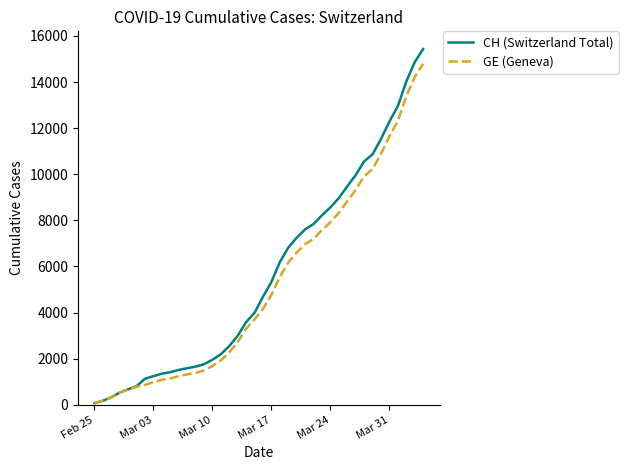

List the series in order of their peak value, lowest first.

GE (Geneva), CH (Switzerland Total)